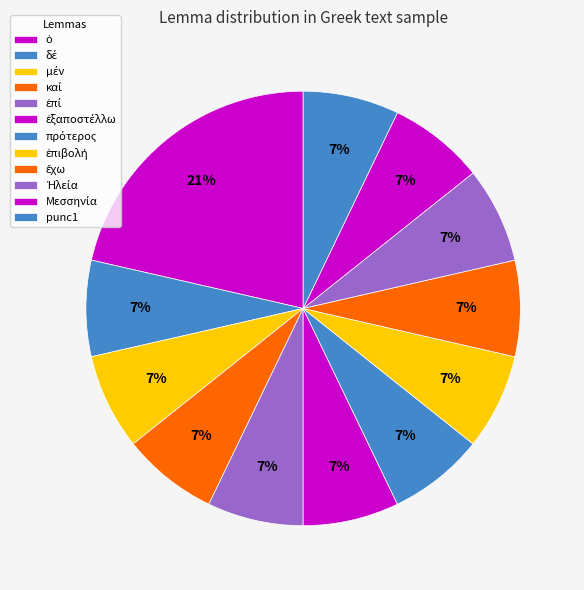

How many slices are in this pie chart?

12